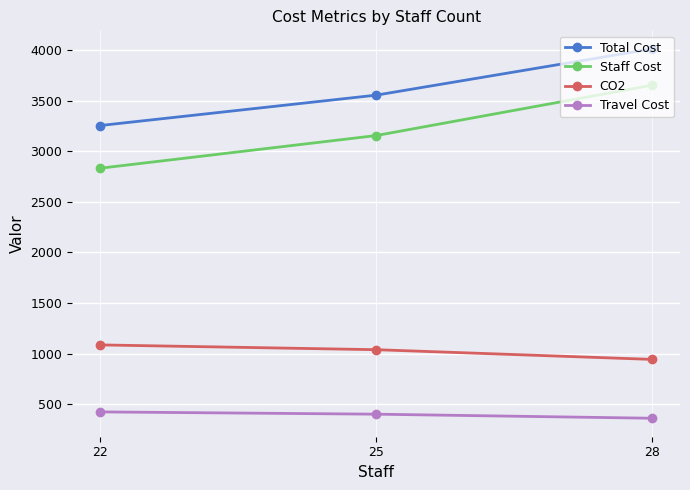

What are all the series names shown in the legend?

Total Cost, Staff Cost, CO2, Travel Cost